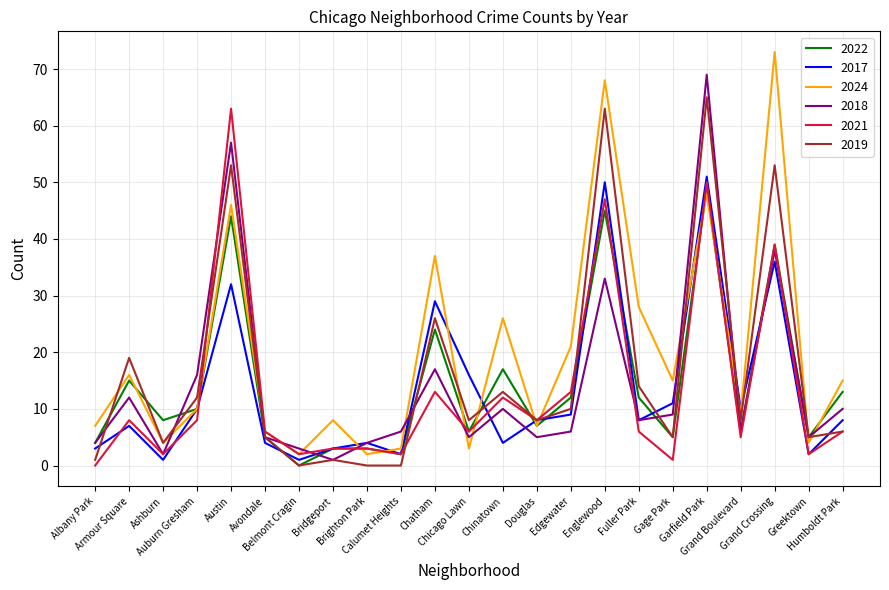

Which series has the largest total across all categories?

2024